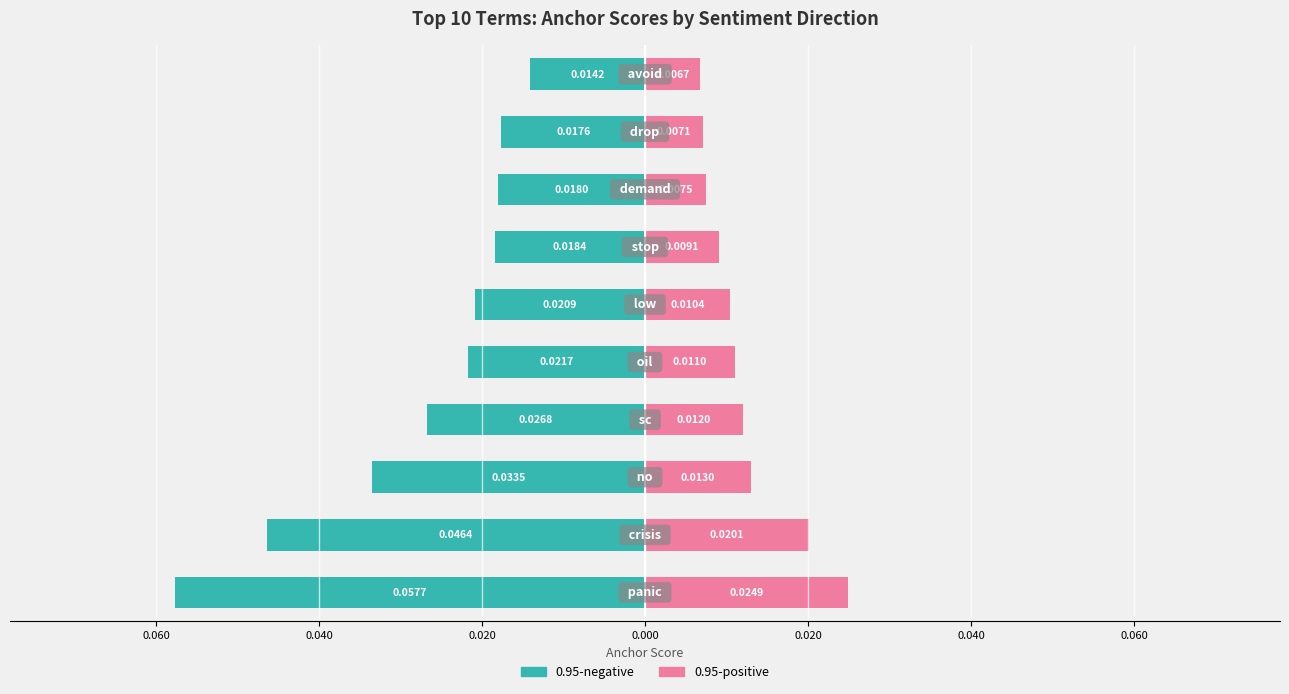

Does the chart contain stacked bars?

No